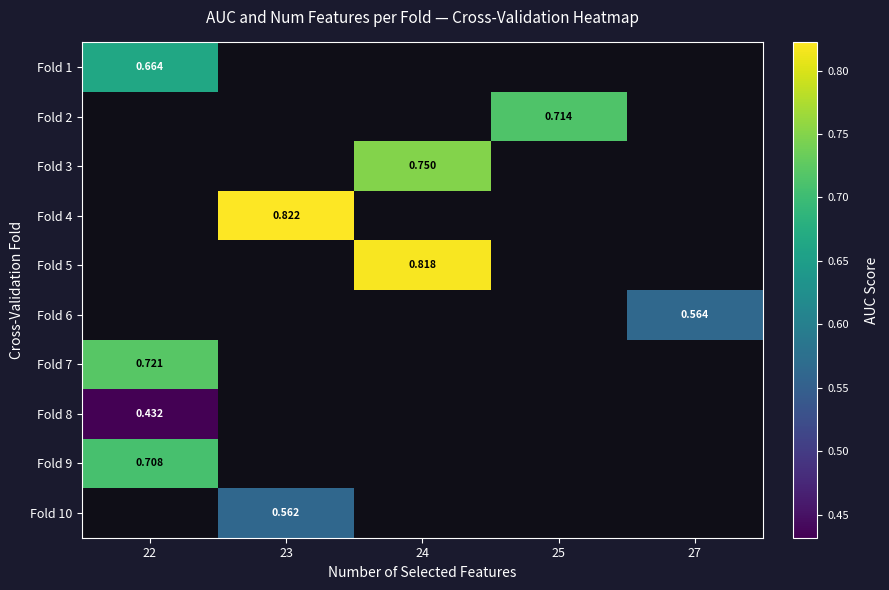

What is the greatest value displayed?

0.8